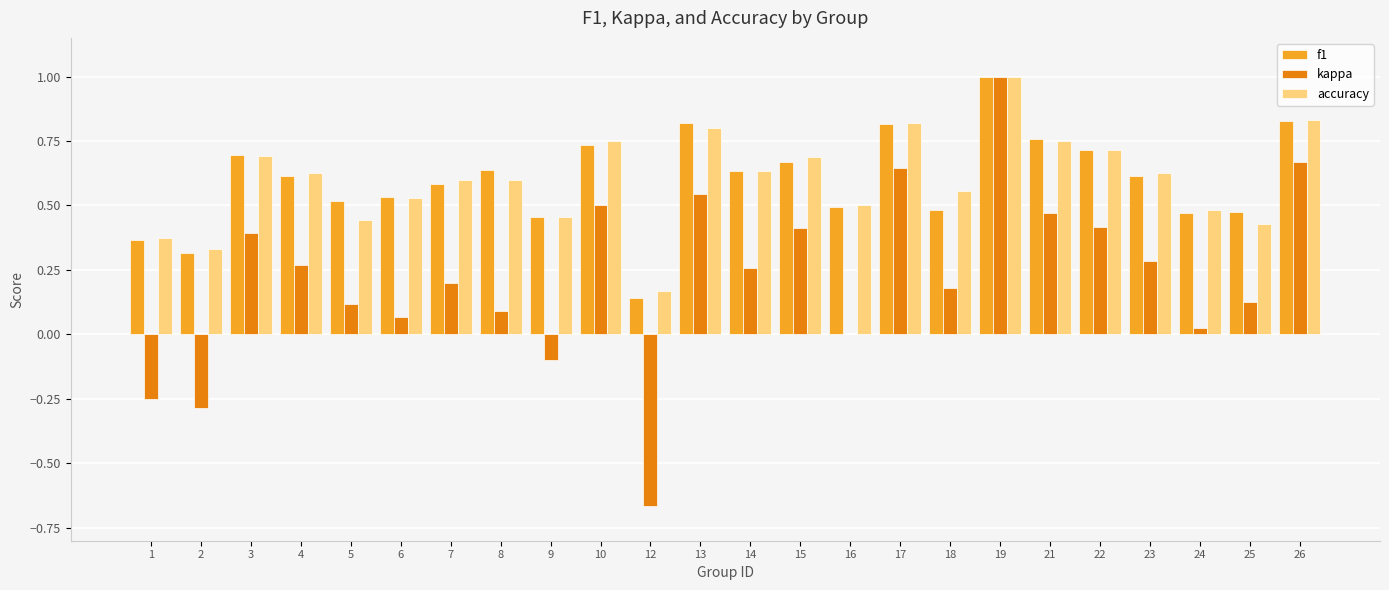

Which category has the highest value in the kappa series?

19